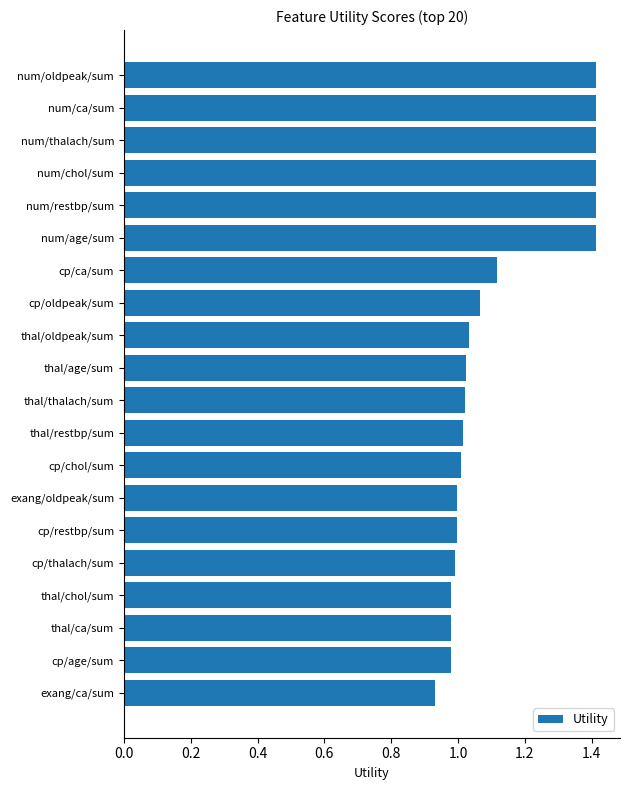

Count the number of data series in this chart.

1